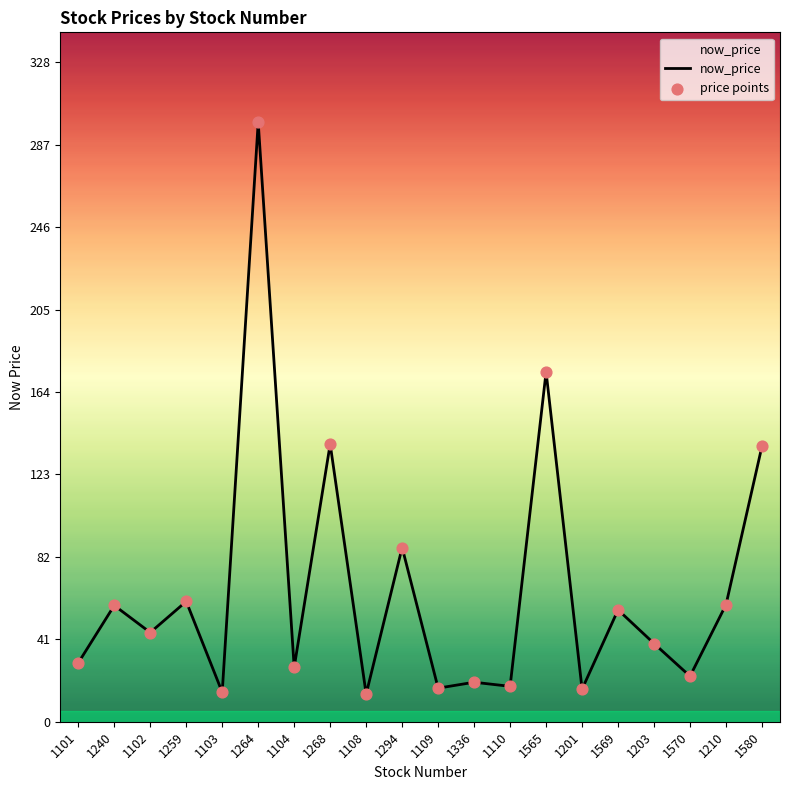

Which has a higher value, 1102 or 1336?

1102